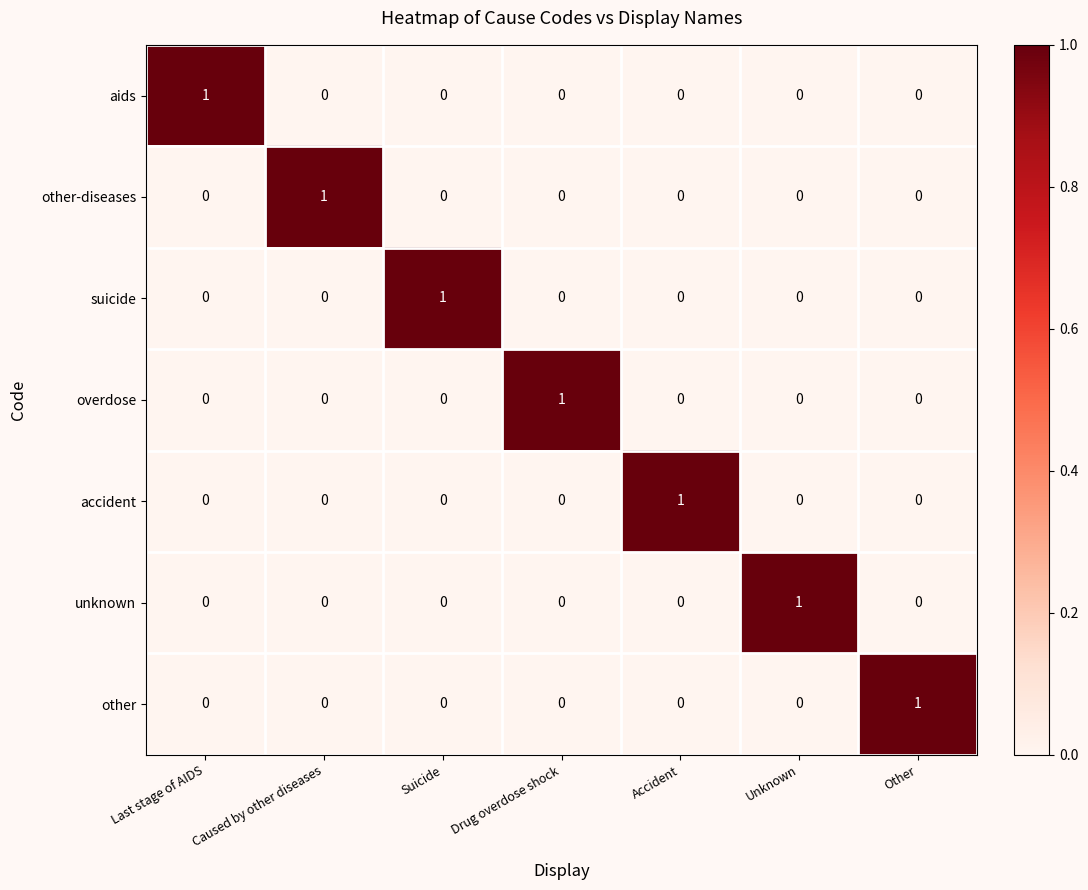

What is the maximum value shown in the chart?

1